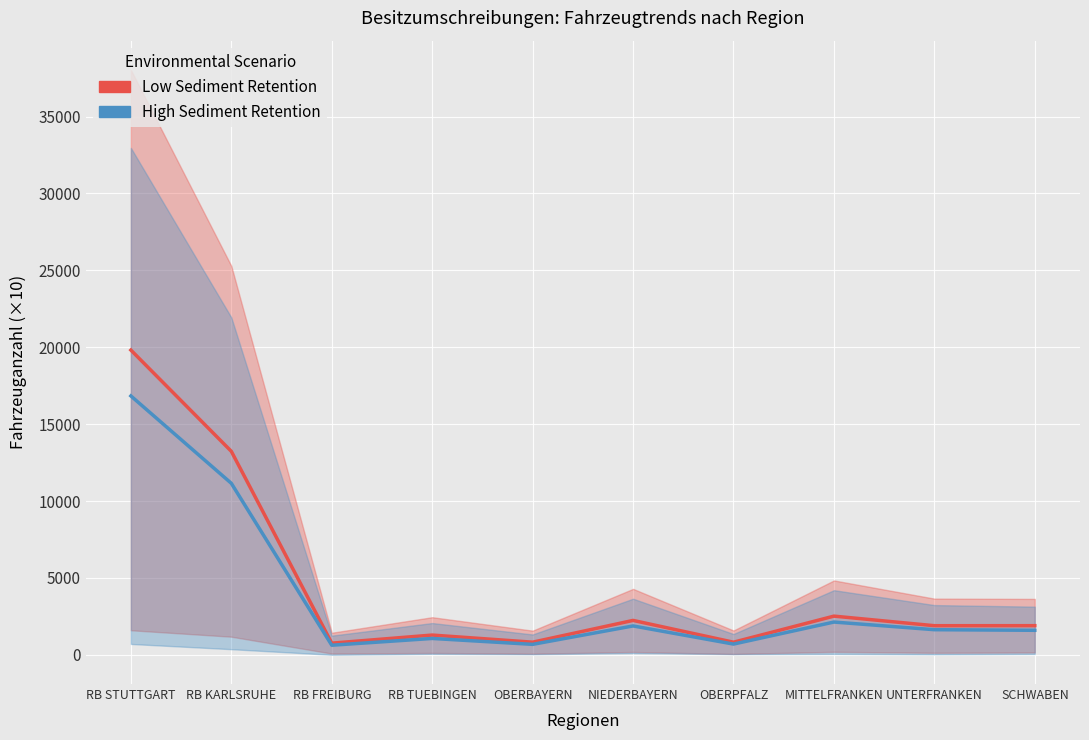

How many data points in High Sediment Retention are above 1638?

5